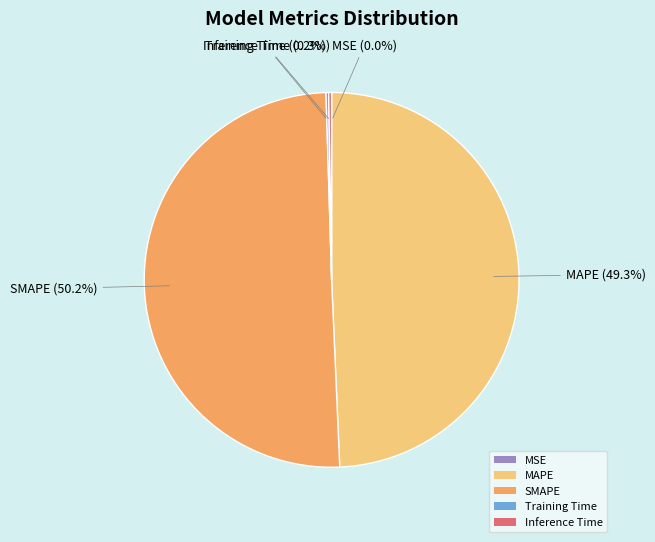

What is the largest slice in the pie chart?

SMAPE